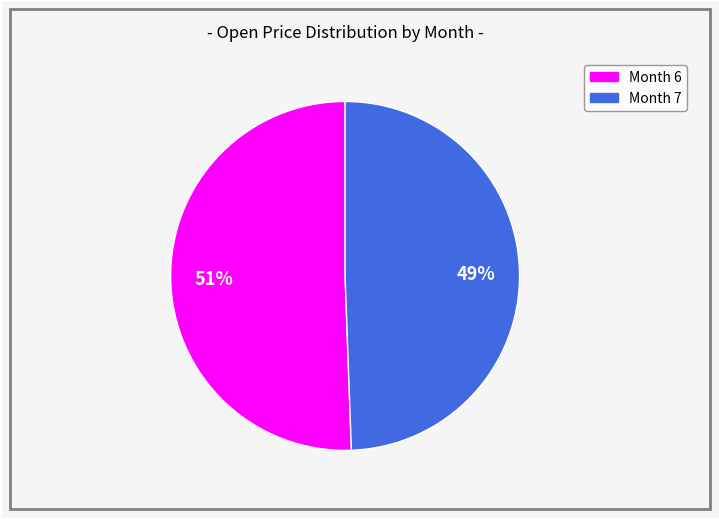

Does any single category account for the majority?

Yes